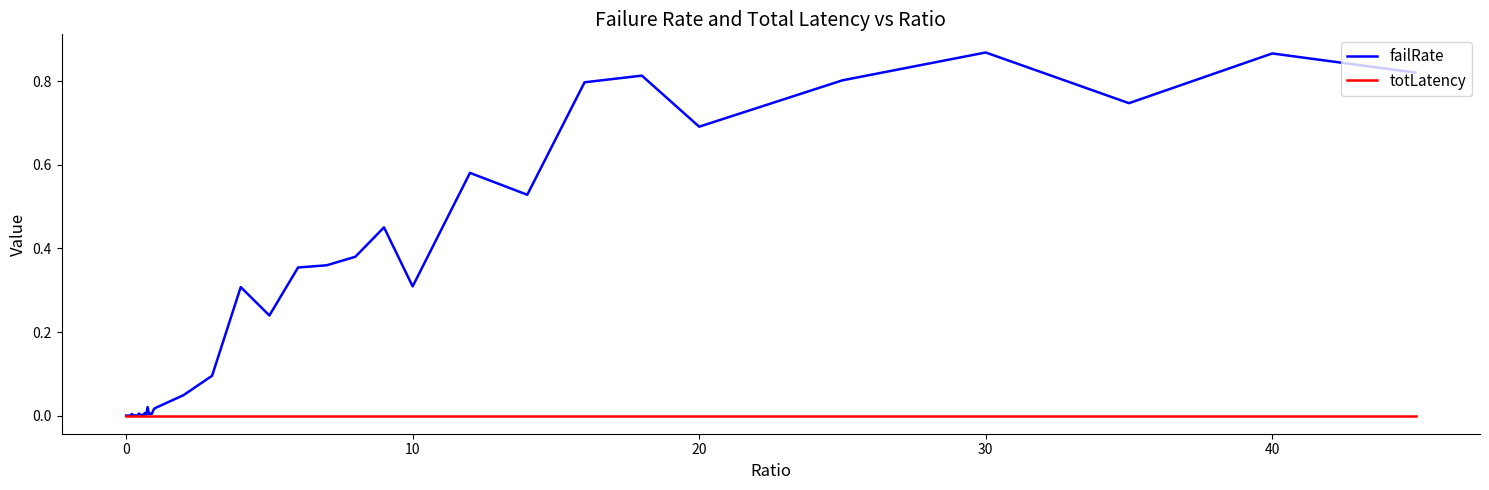

Which series has the largest total across all categories?

failRate